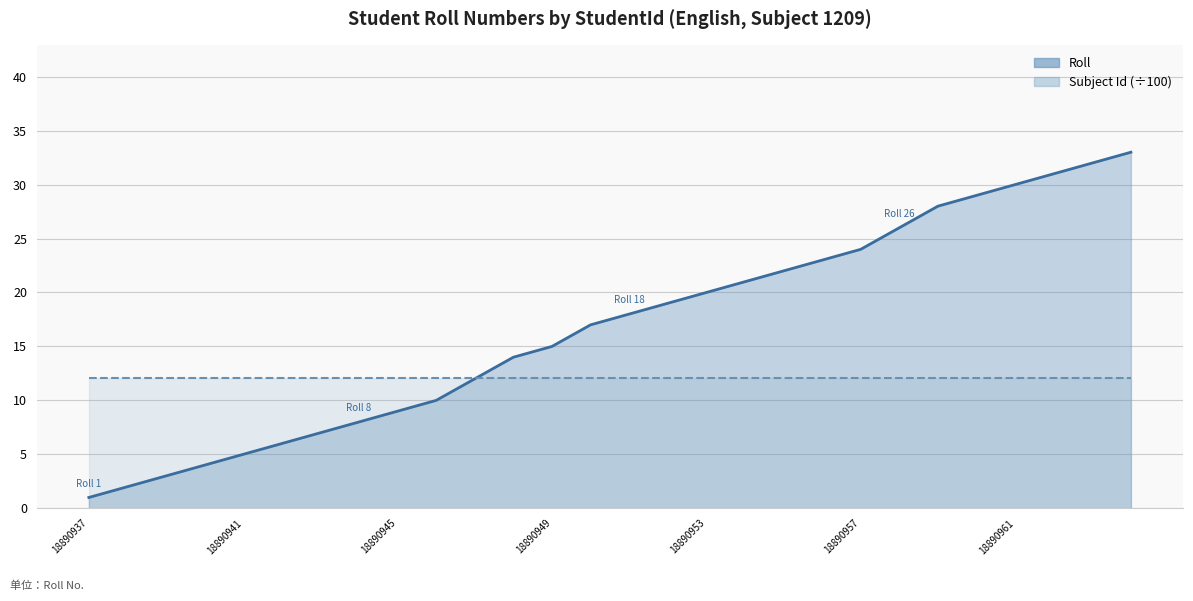

Reading left to right, what are all the values shown in this chart?

18890937=1	18890938=2	18890939=3	18890940=4	18890941=5	18890942=6	18890943=7	18890944=8	18890945=9	18890946=10	18890947=12	18890948=14	18890949=15	18890950=17	18890951=18	18890952=19	18890953=20	18890954=21	18890955=22	18890956=23	18890957=24	18890958=26	18890959=28	18890960=29	18890961=30	18890962=31	18890963=32	18890964=33